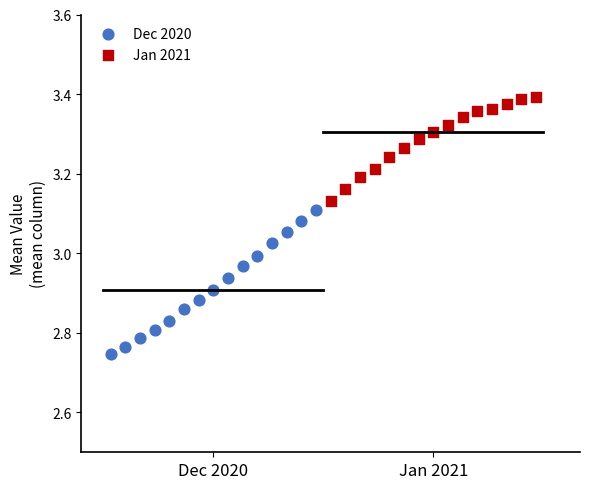

Which series reaches the maximum Y coordinate?

Jan 2021